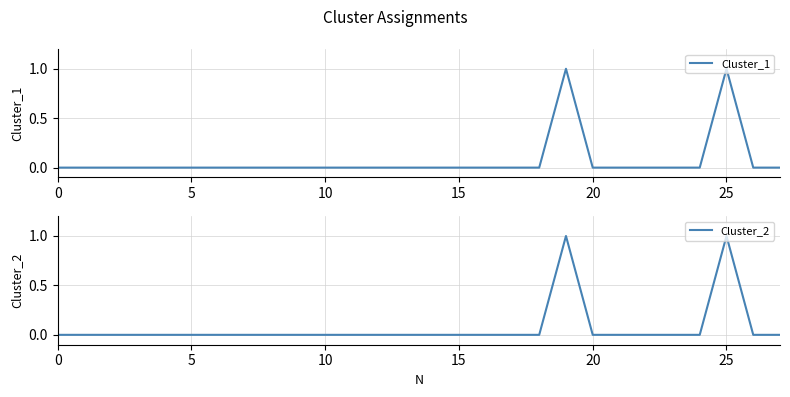

How many distinct data groups are displayed?

2